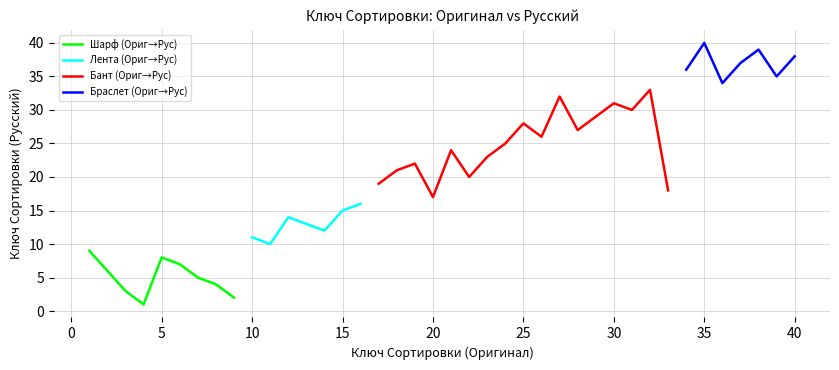

What is the highest value of the Шарф (Ориг→Рус) series?

9